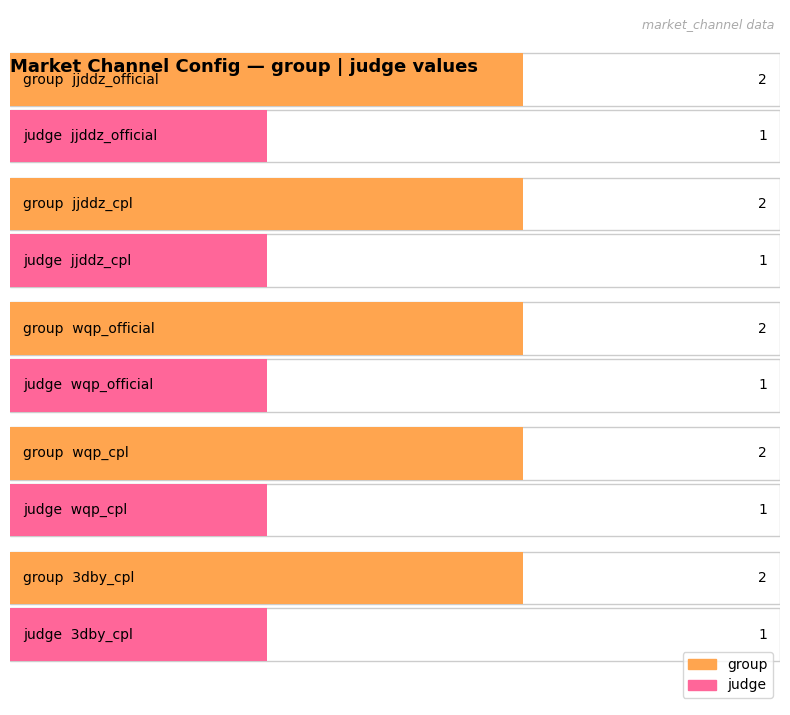

The judge series shows 1 at wqp_official. True or false?

True